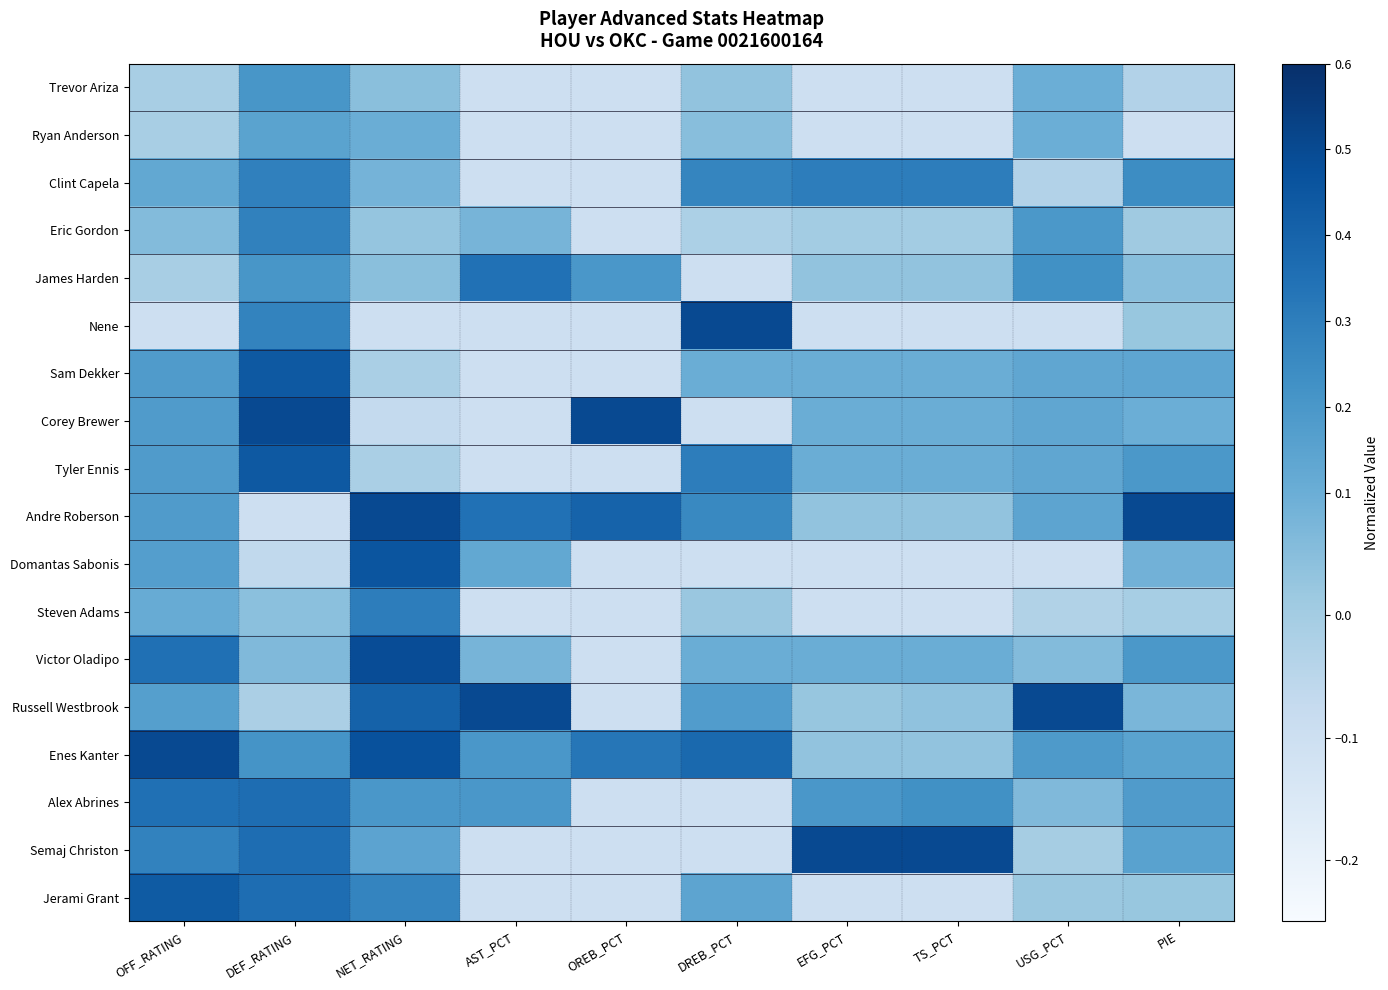

Which series changed the most between AST_PCT and EFG_PCT?

Semaj Christon